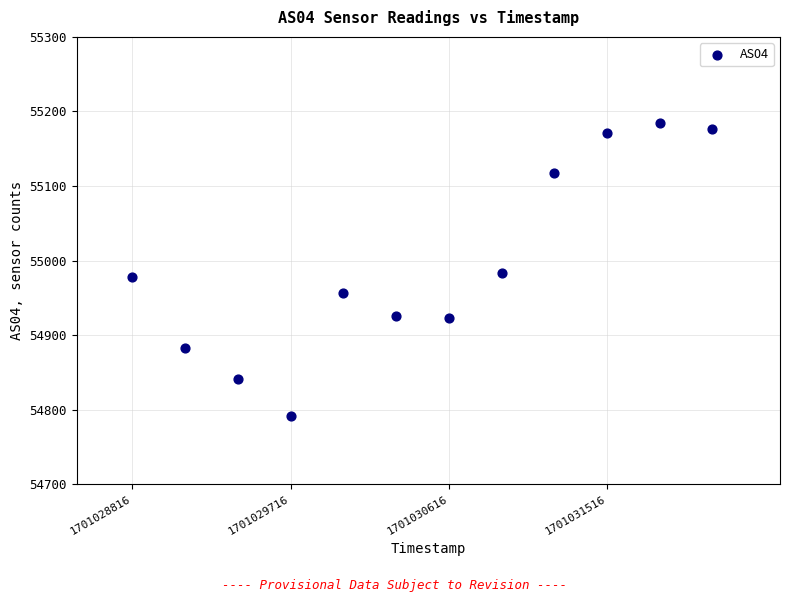

What is the average X value?

1701030466